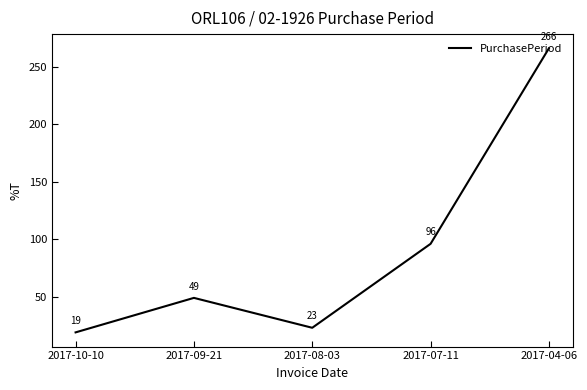

What is the difference between the maximum and minimum values?

247